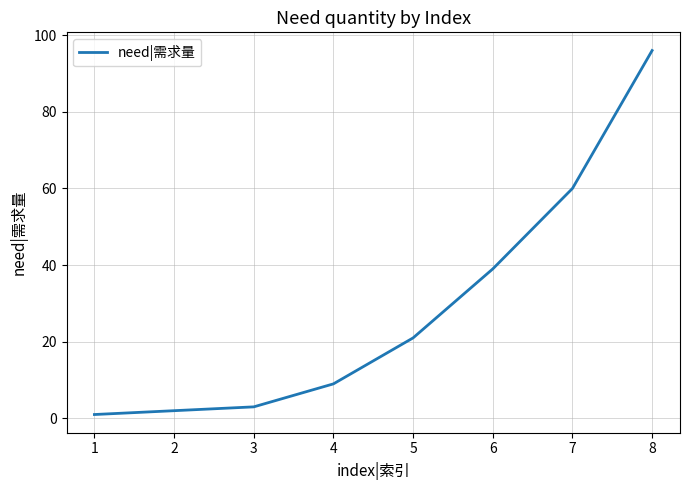

List the labels in order of value, largest first.

8, 7, 6, 5, 4, 3, 2, 1